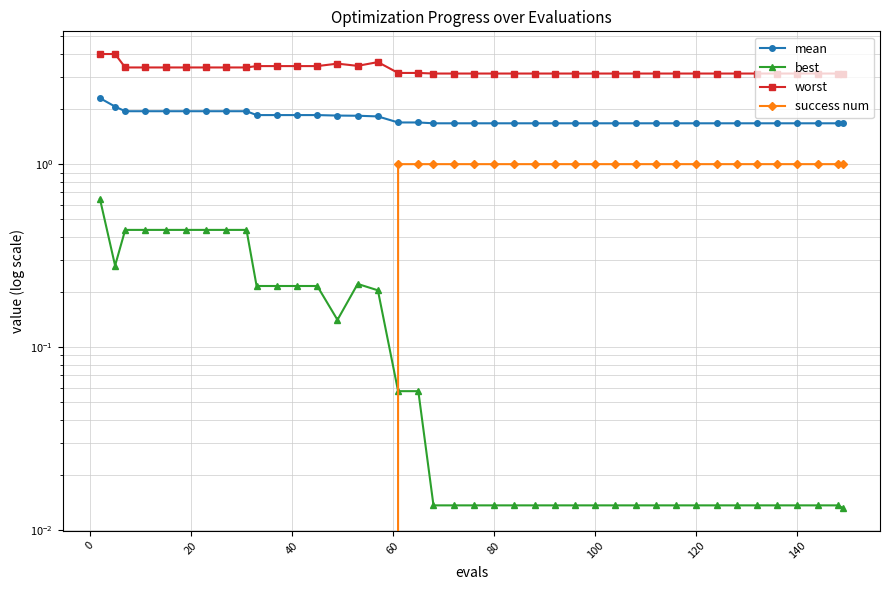

True or false: best has more than 2 interior local peaks.

False